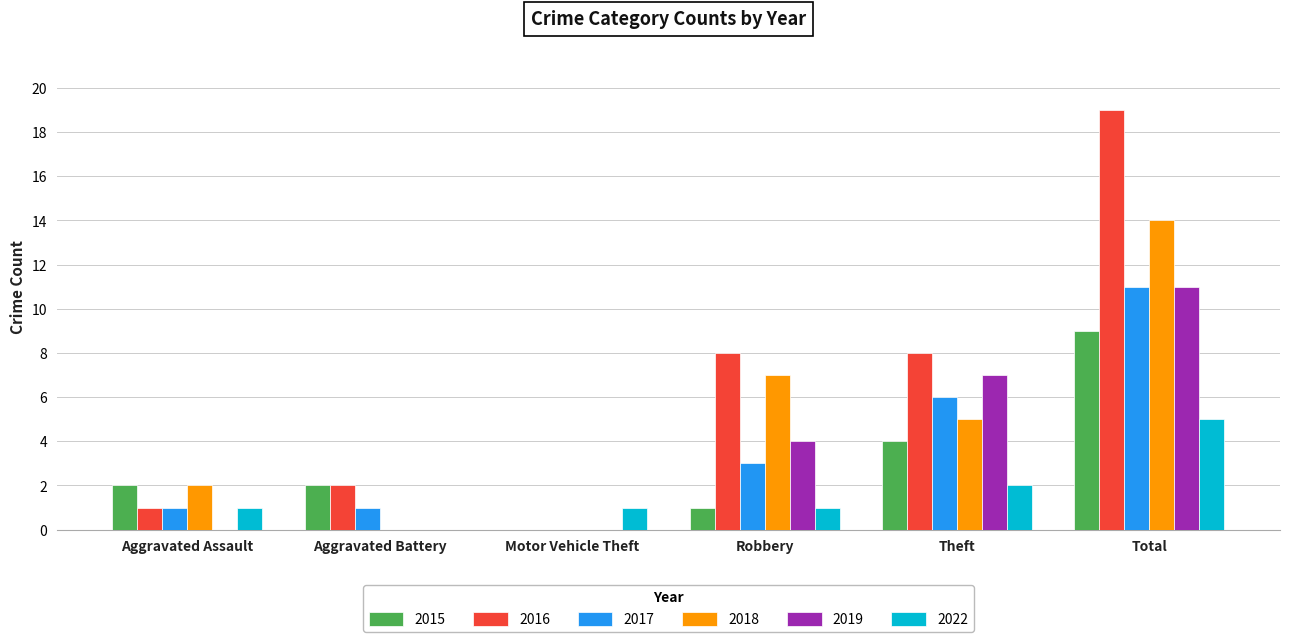

What is the maximum value shown in the chart?

19